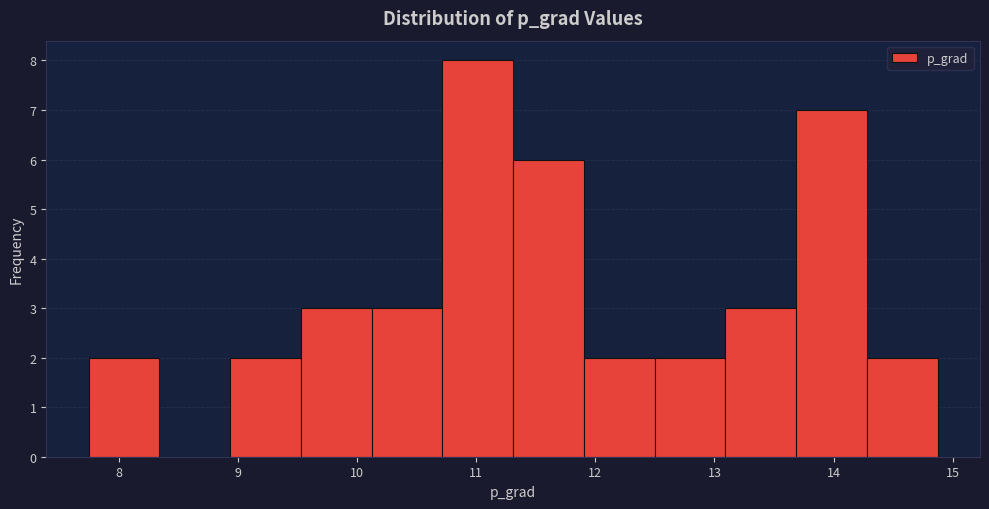

Reading left to right, transcribe this chart: for each bar, give the range it covers on the x-axis and its height. Neither the bar edges nor the heights are printed on the chart, so give them approximately, as read against the axes.

7.7 to 8.3: 2
8.3 to 8.9: 0
8.9 to 9.5: 2
9.5 to 10.1: 3
10.1 to 10.7: 3
10.7 to 11.3: 8
11.3 to 11.9: 6
11.9 to 12.5: 2
12.5 to 13.1: 2
13.1 to 13.7: 3
13.7 to 14.3: 7
14.3 to 14.9: 2